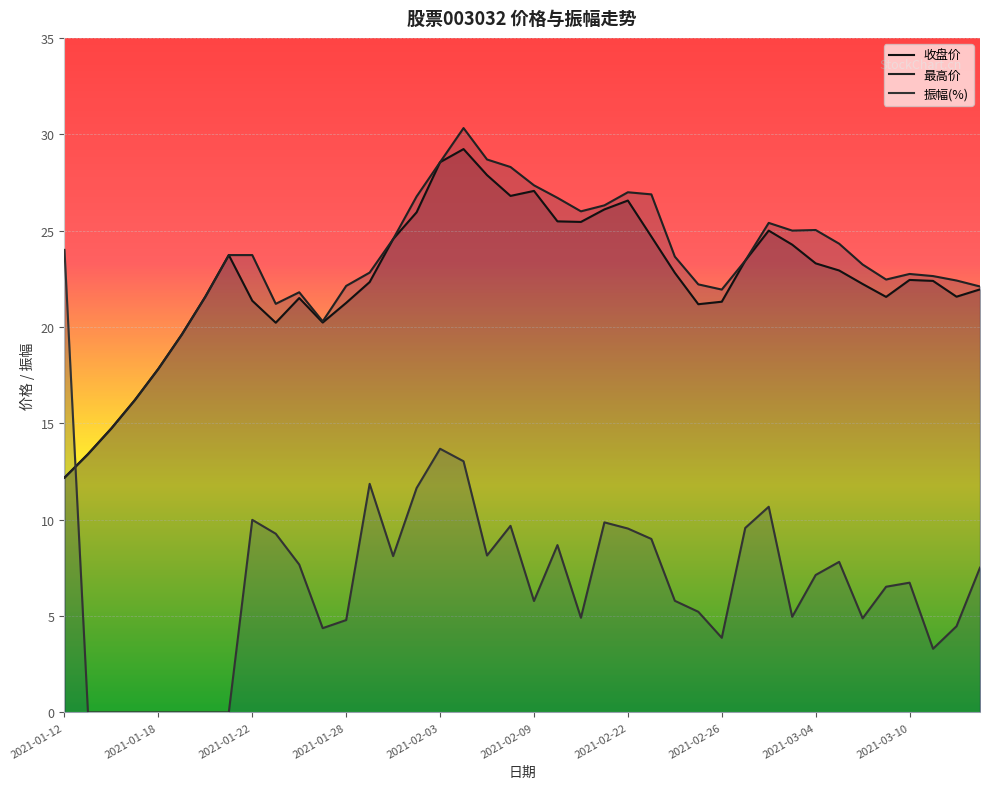

How many interior local valleys does the 振幅 series have?

9